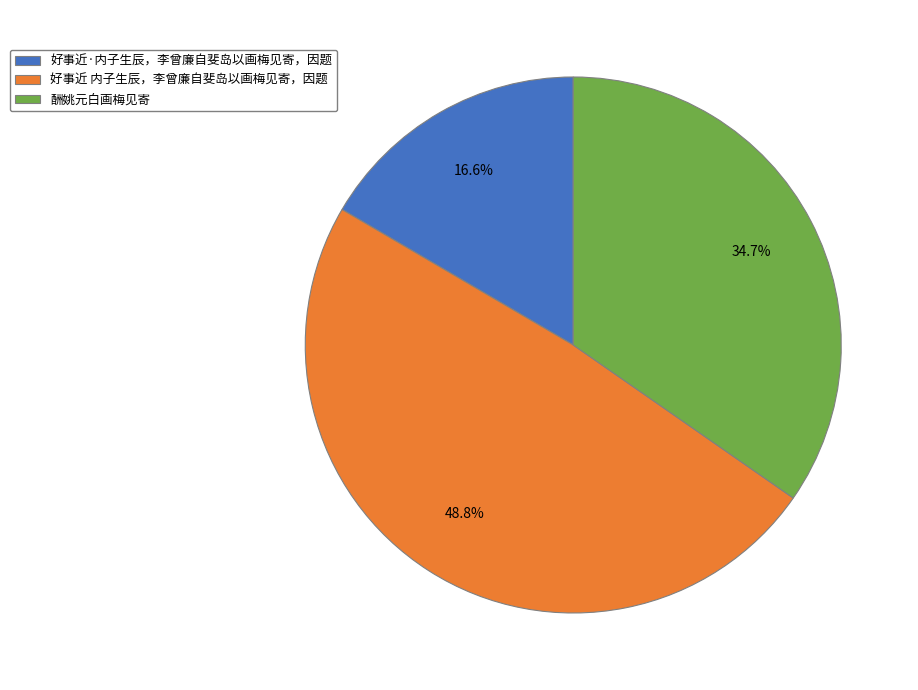

What is the ratio of the value at 酬姚元白画梅见寄 to the value at 好事近·内子生辰，李曾廉自斐岛以画梅见寄，因题?

2.1